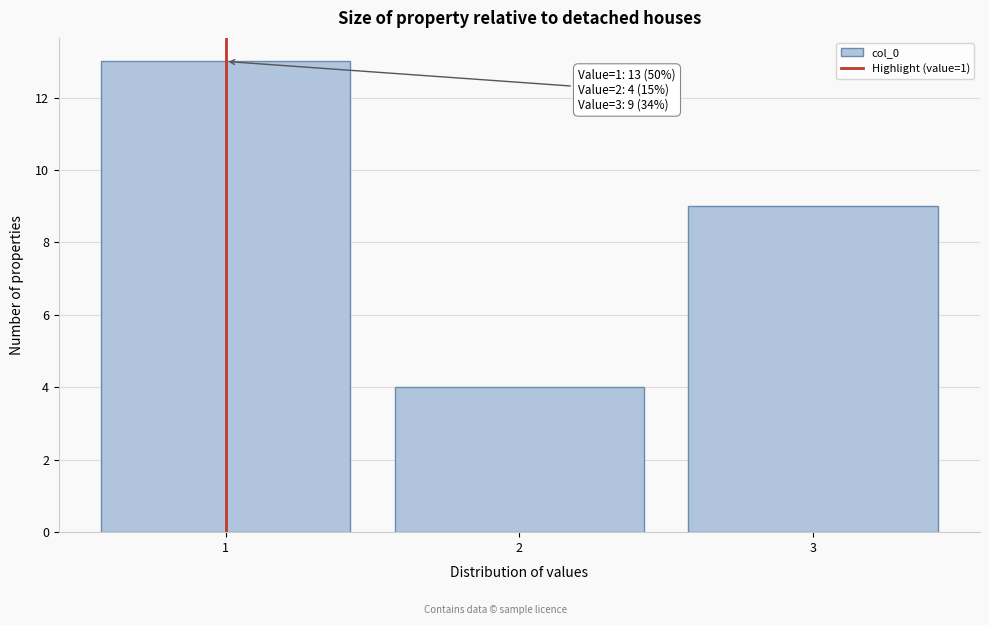

Which range on the x-axis has the tallest bar?

0.5 to 1.5